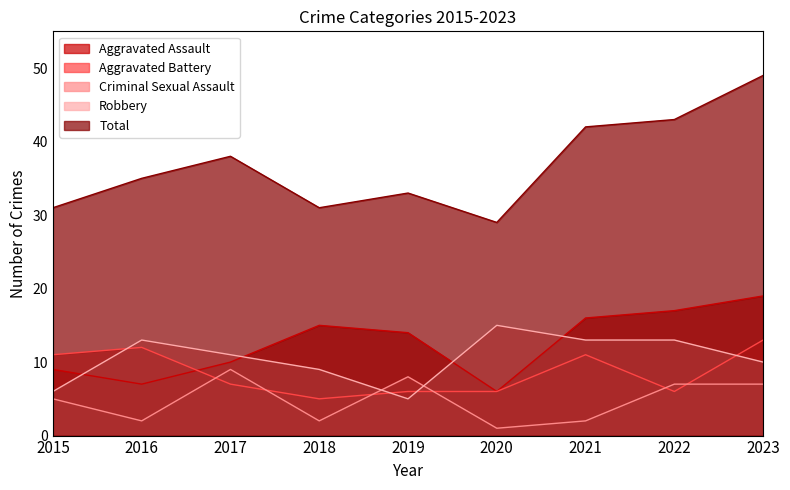

In Aggravated Battery, how many points are higher than both neighbors (excluding endpoints)?

2